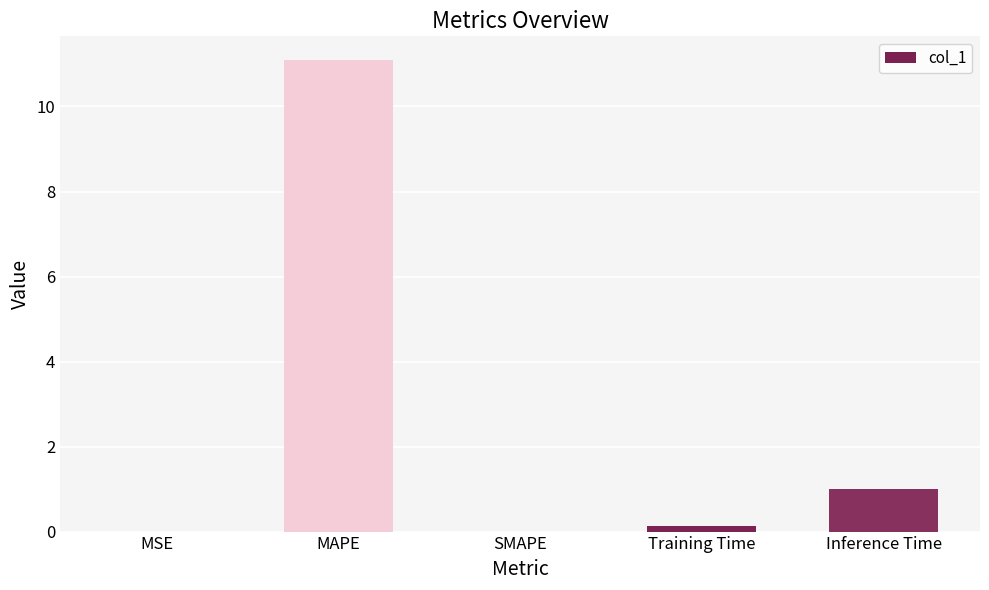

At which label is the value closest to 5?

Inference Time